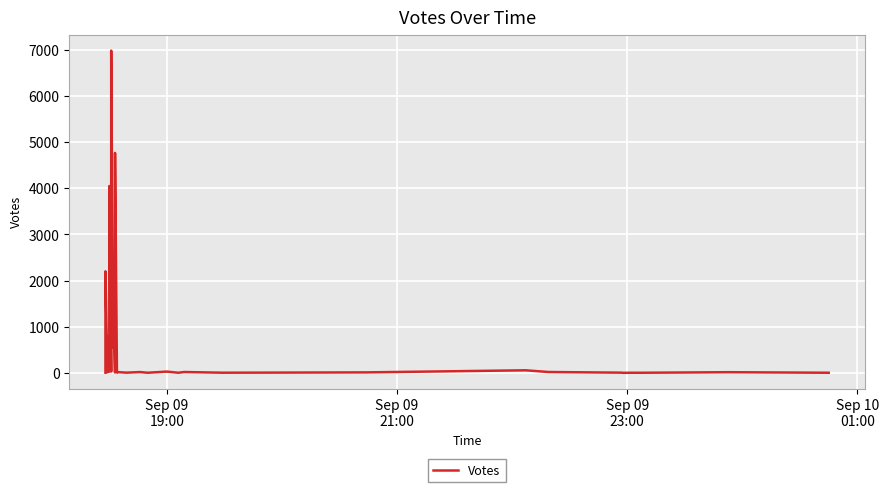

Reading right to left, what are all the values shown in this chart?

3	15	3	3	3	1	5	19	56	11	6	4	19	3	28	3	18	5	18	15	8	4768	397	9	1602	547	6986	30	4051	26	786	13	2202	1650	1591	838	32	16	11	4